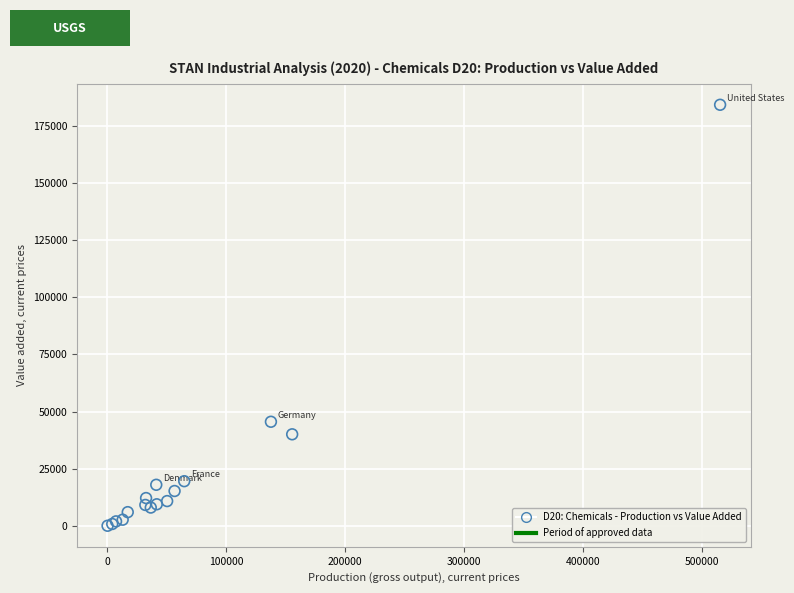

What Y value in the scatter plot is closest to 92149?

45580.0